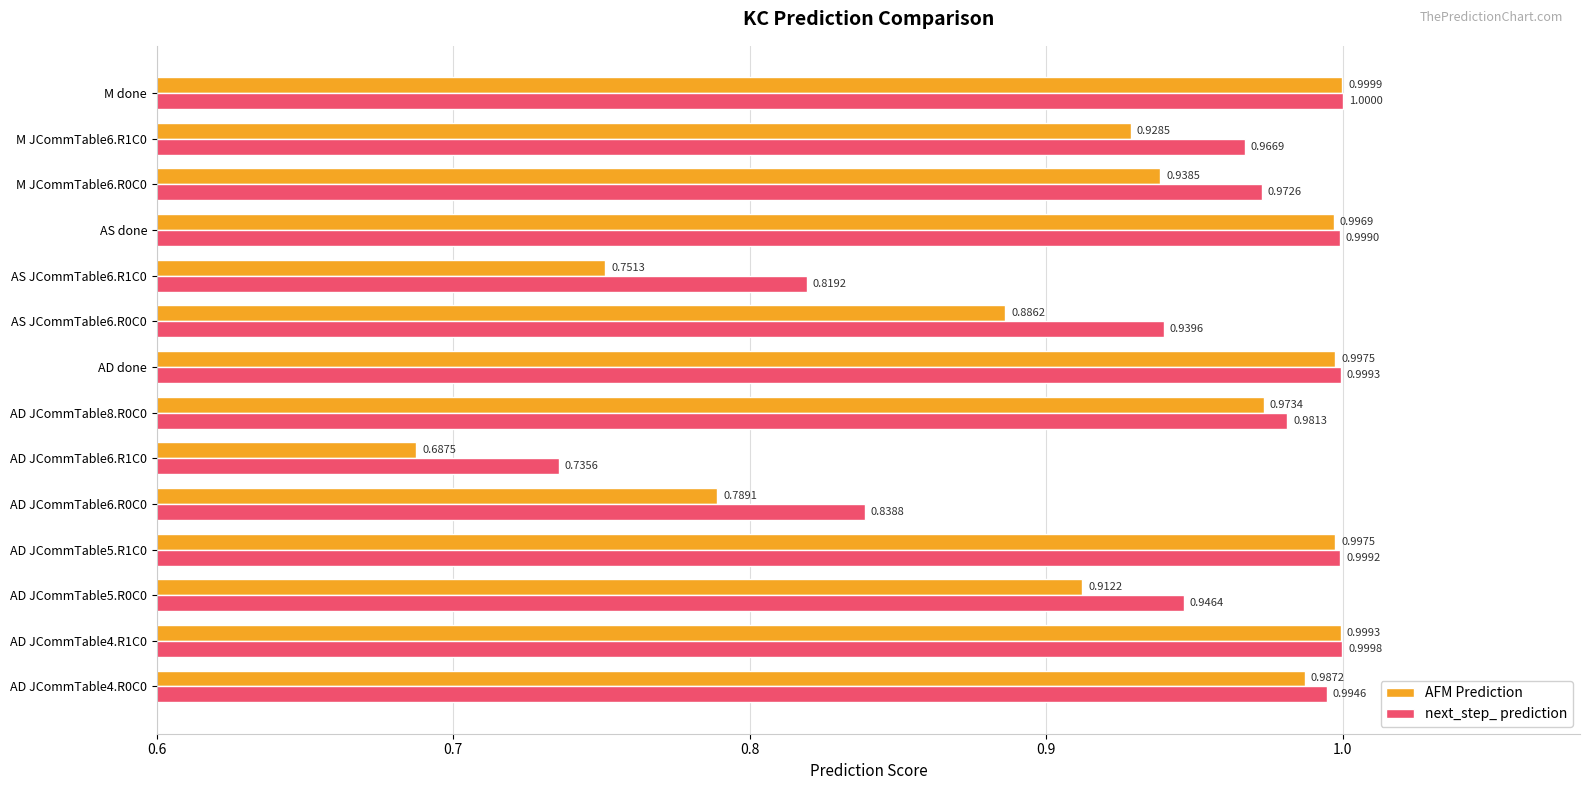

Rank the series by their average value, from lowest to highest.

AFM Prediction, next_step_ prediction